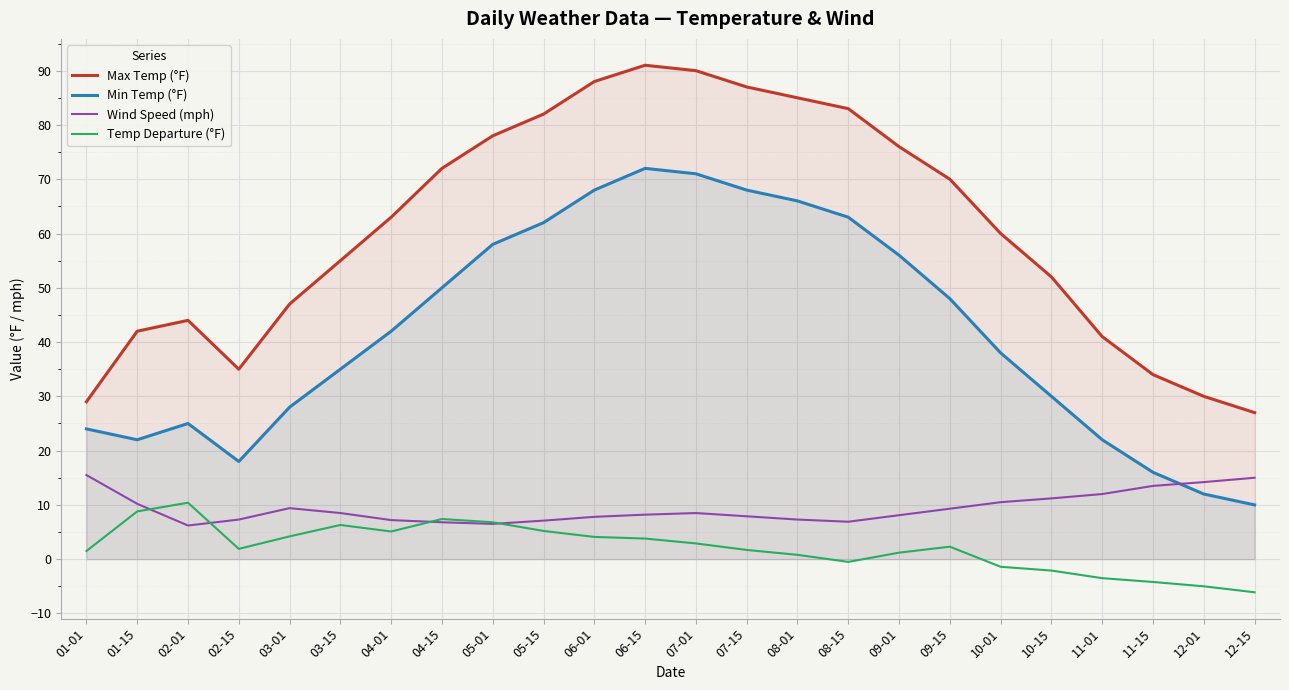

Read the Temp Departure (°F) value at 06-15.

3.8